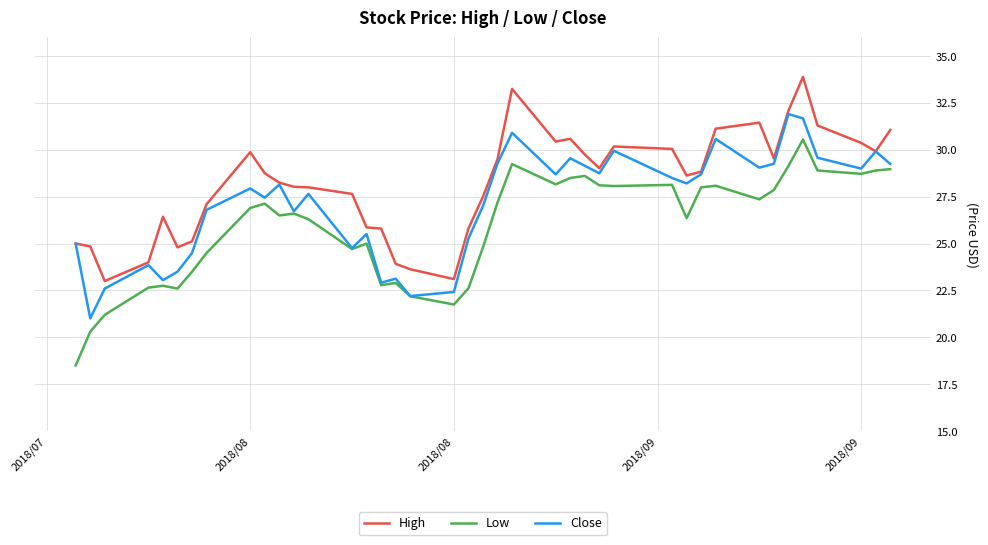

What is the highest value of the High series?

33.9